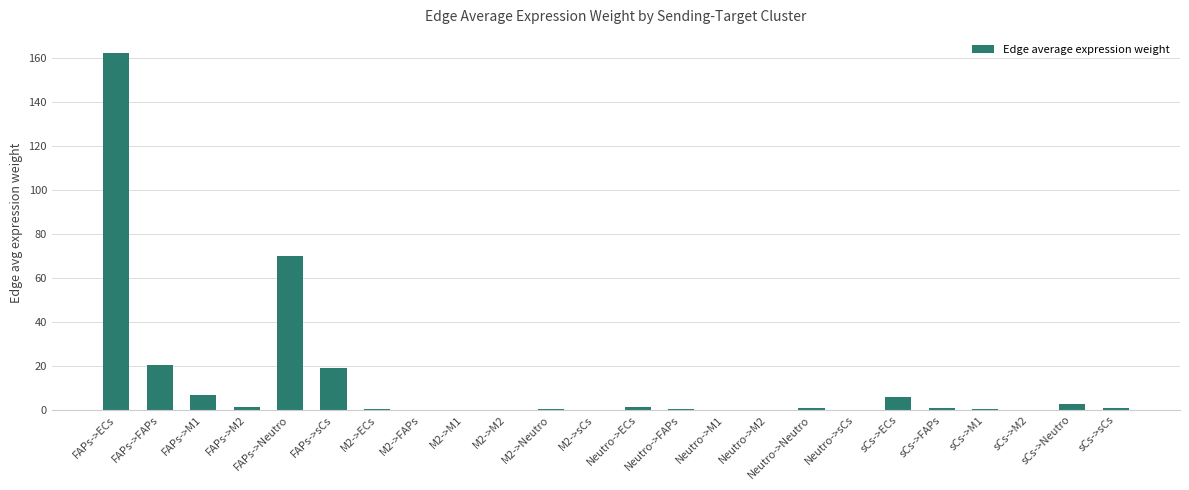

What is the approximate value at sCs->sCs?

0.7